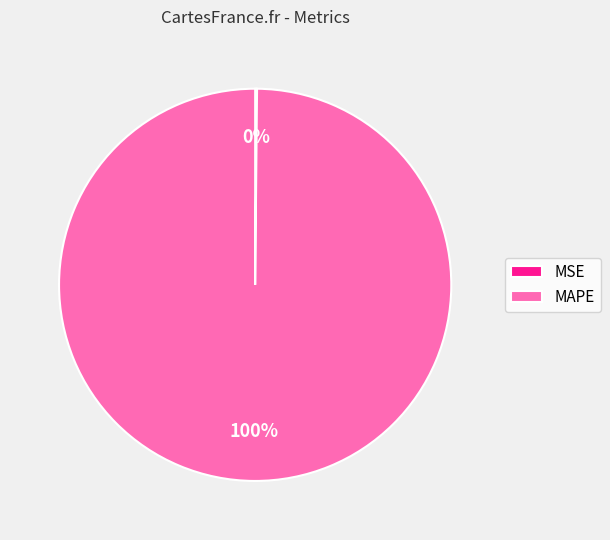

Is there any slice that represents more than half of the pie?

Yes